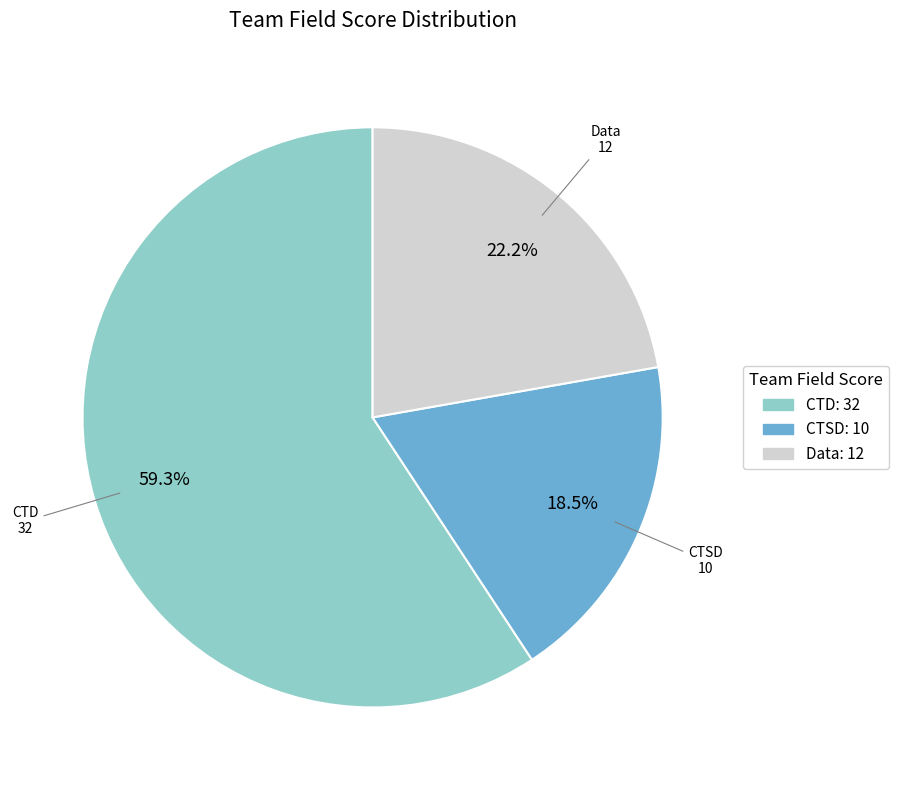

Is there a majority slice in this chart?

Yes